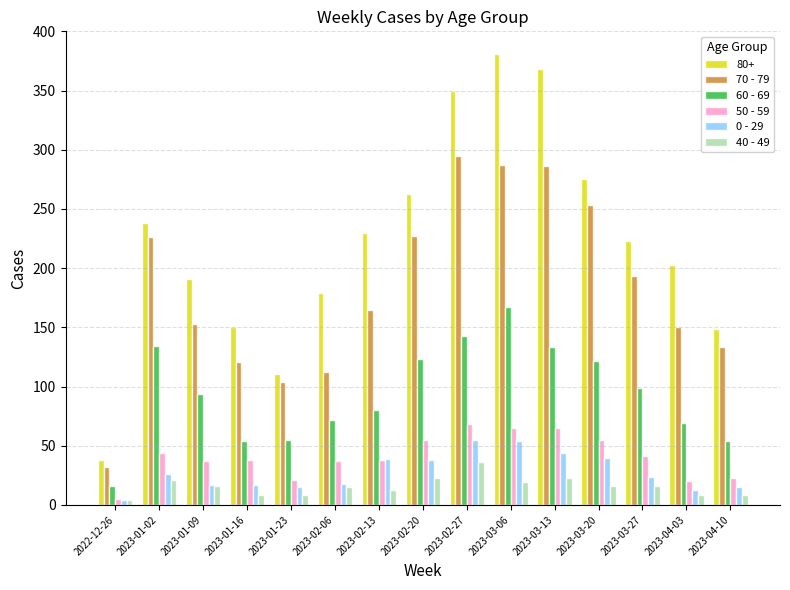

At how many categories does at least one series exceed 175?

11